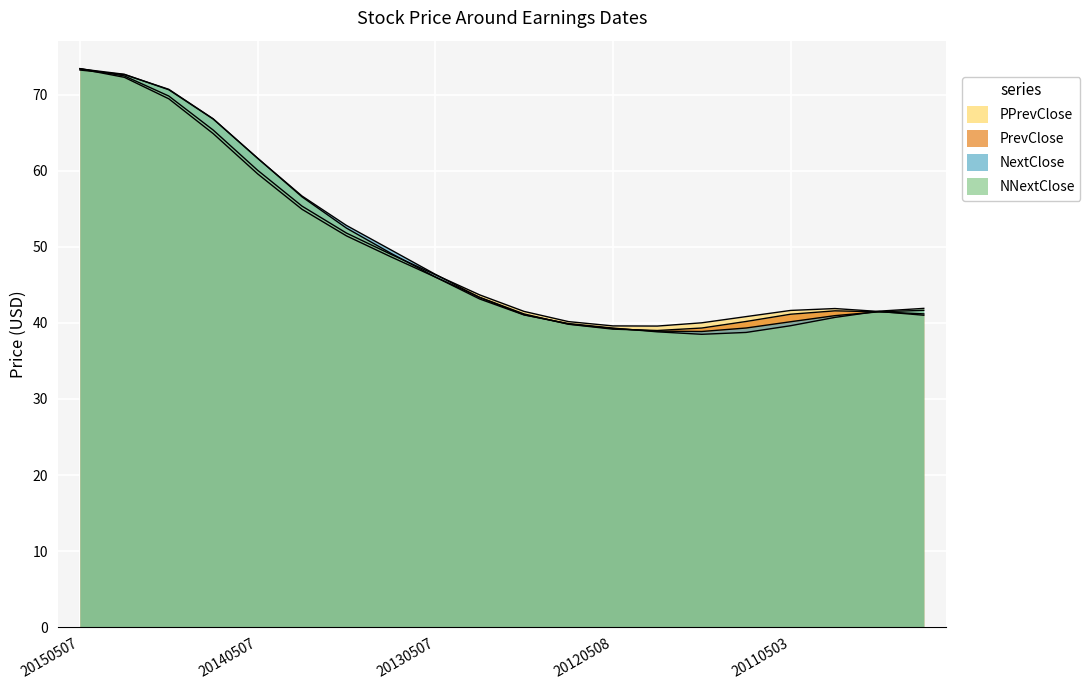

How many data points in PrevClose are less than 43?

10